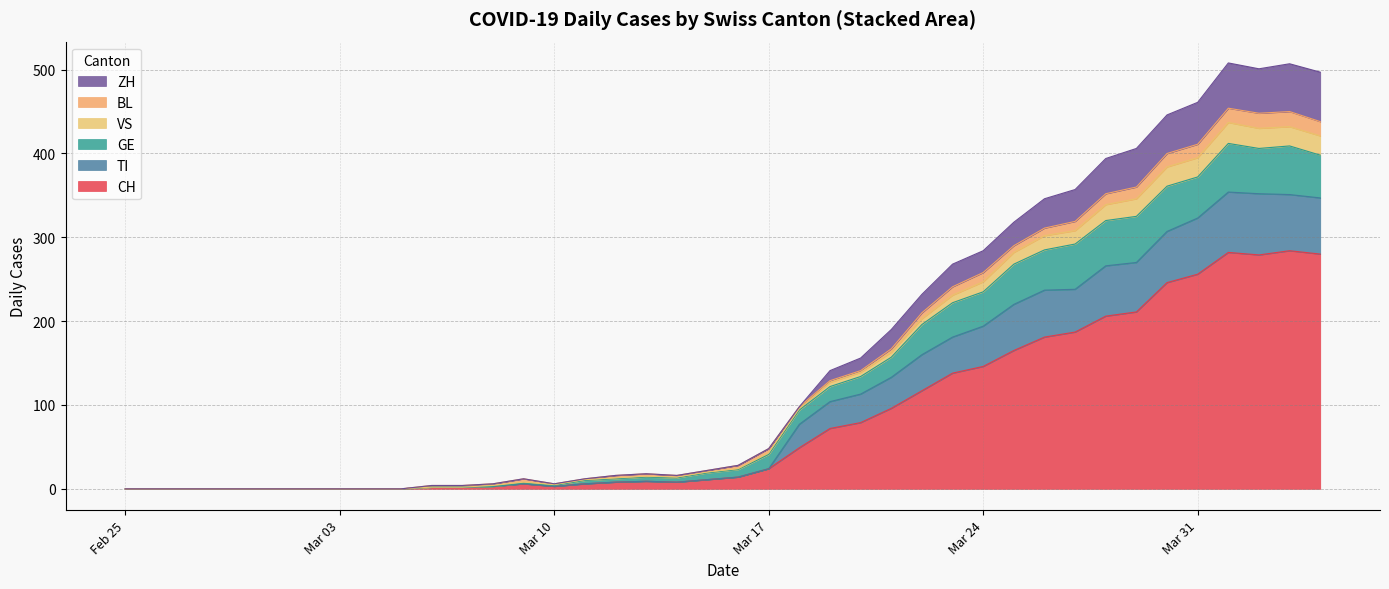

List the series in order of their peak value, lowest first.

BL, VS, GE, ZH, TI, CH